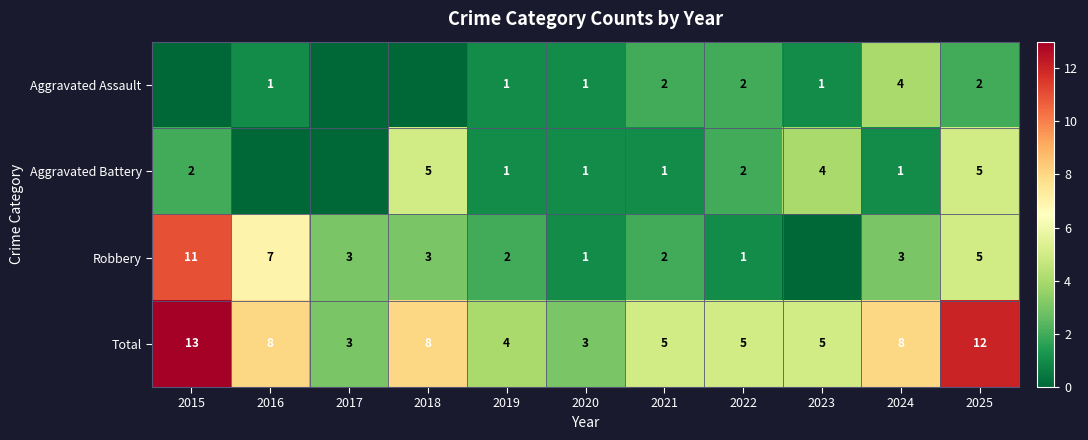

How many data points does each series have?

11